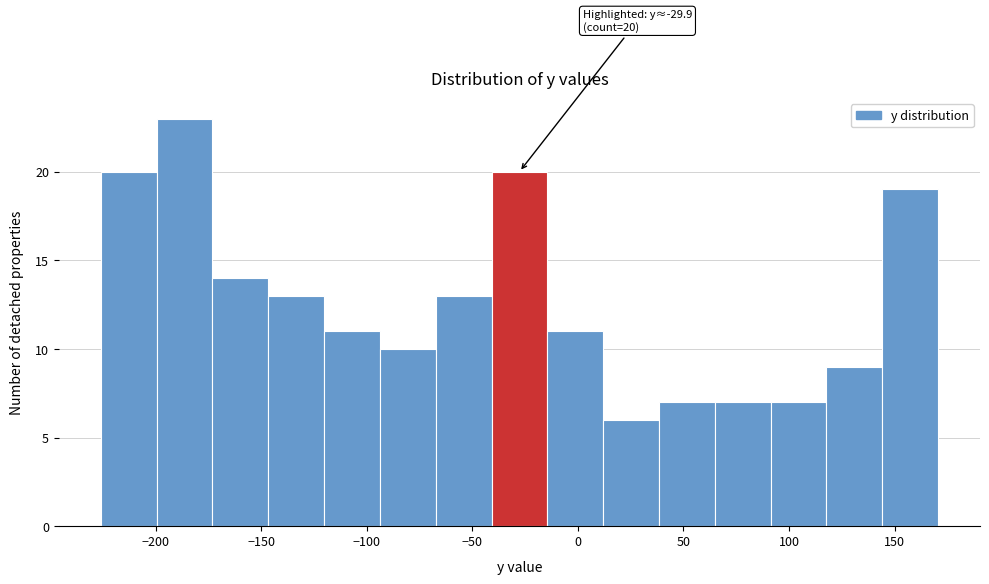

Over which range of the x-axis is the bar tallest?

-200 to -175